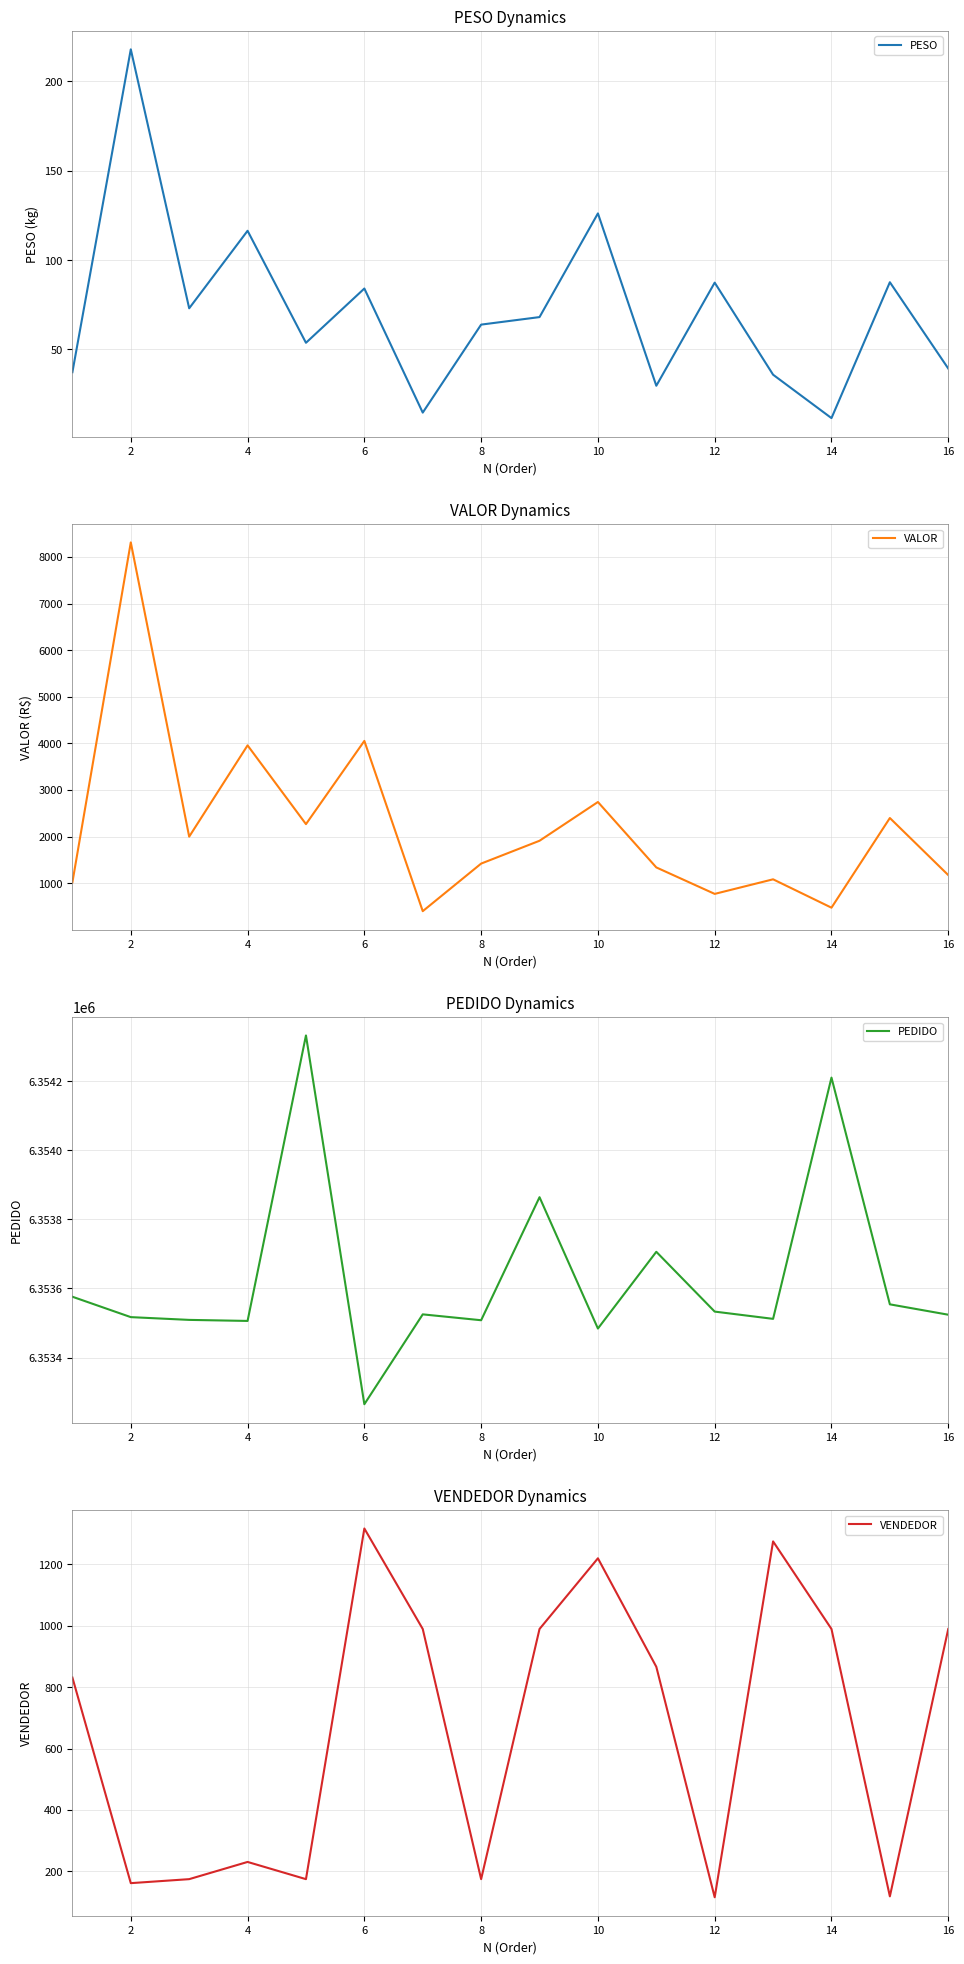

In PESO, how many points are lower than both neighbors (excluding endpoints)?

5